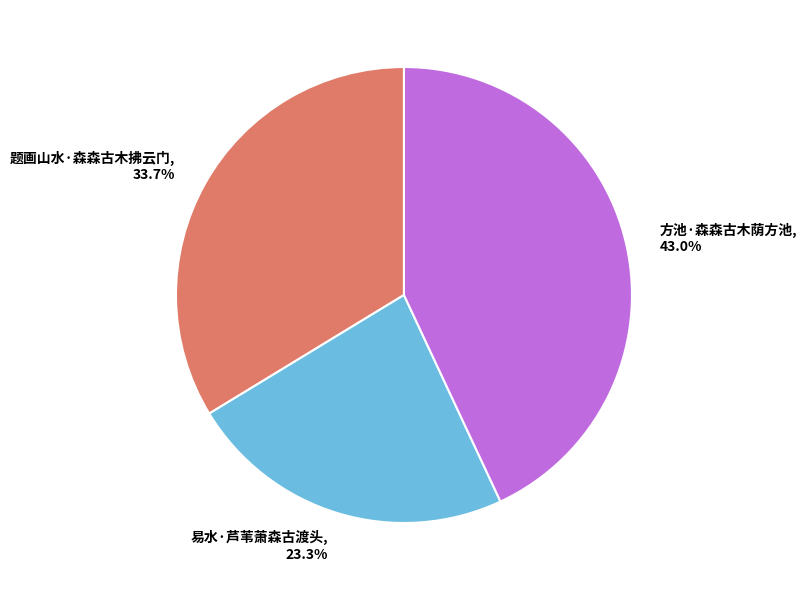

How many segments does this pie chart have?

3